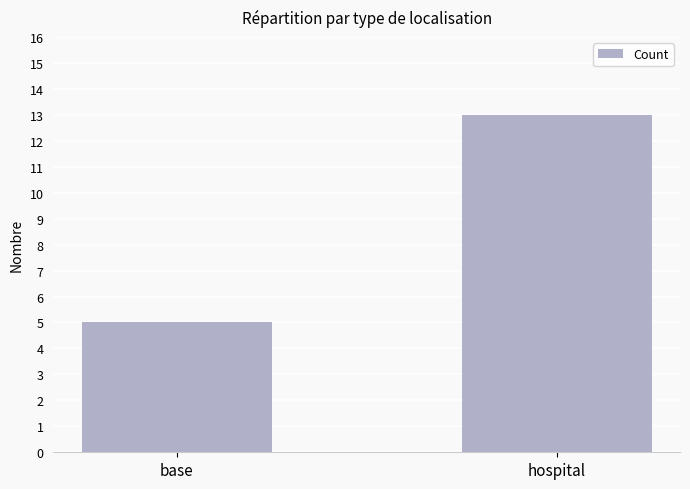

Reading left to right, what are all the values shown in this chart?

5	13